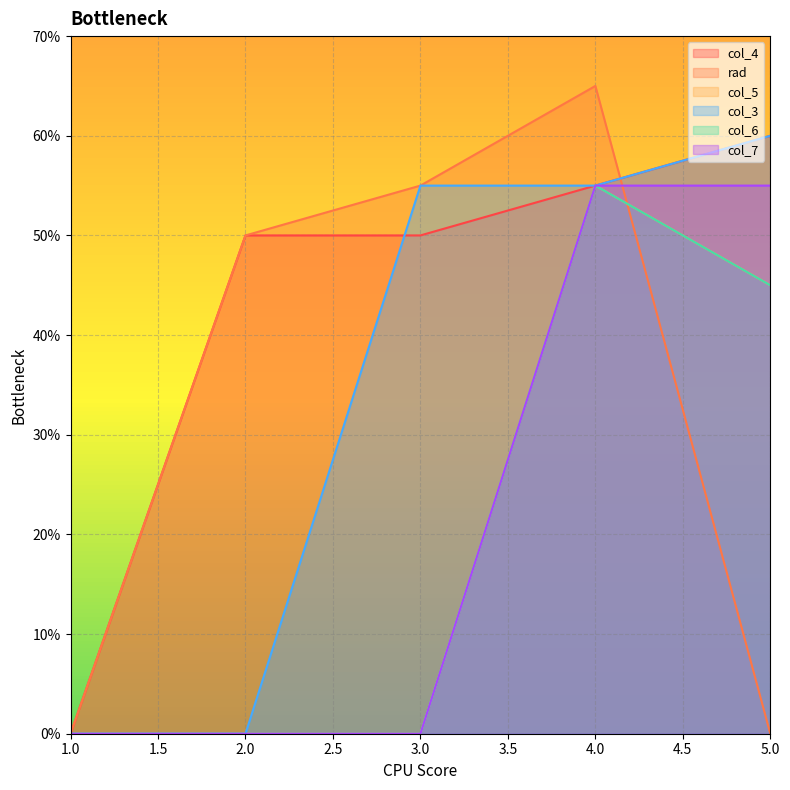

Is it true that col_7 equals 0 at 3.0?

True